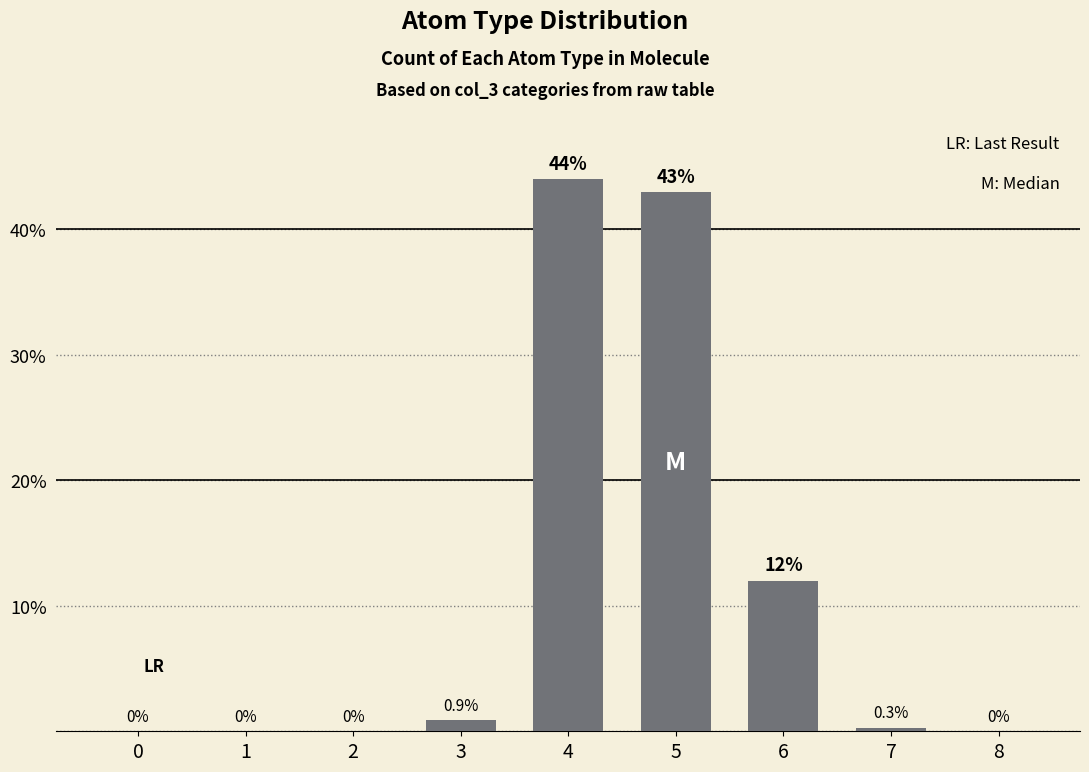

What value does the data have at 3?

0.9